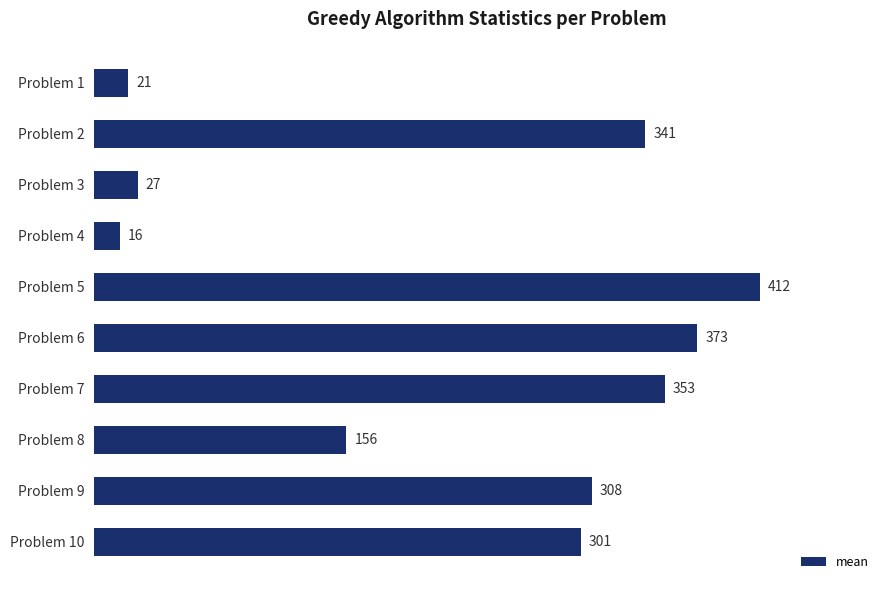

List the labels in order of value, smallest first.

Problem 4, Problem 1, Problem 3, Problem 8, Problem 10, Problem 9, Problem 2, Problem 7, Problem 6, Problem 5